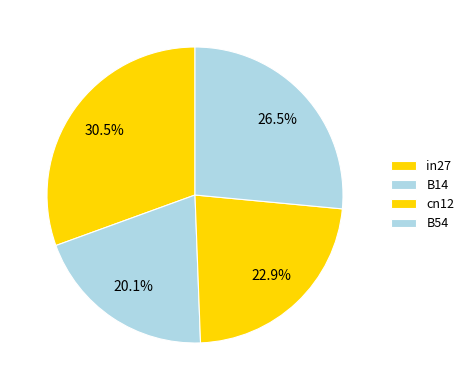

Which has a higher value, B54 or B14?

B54